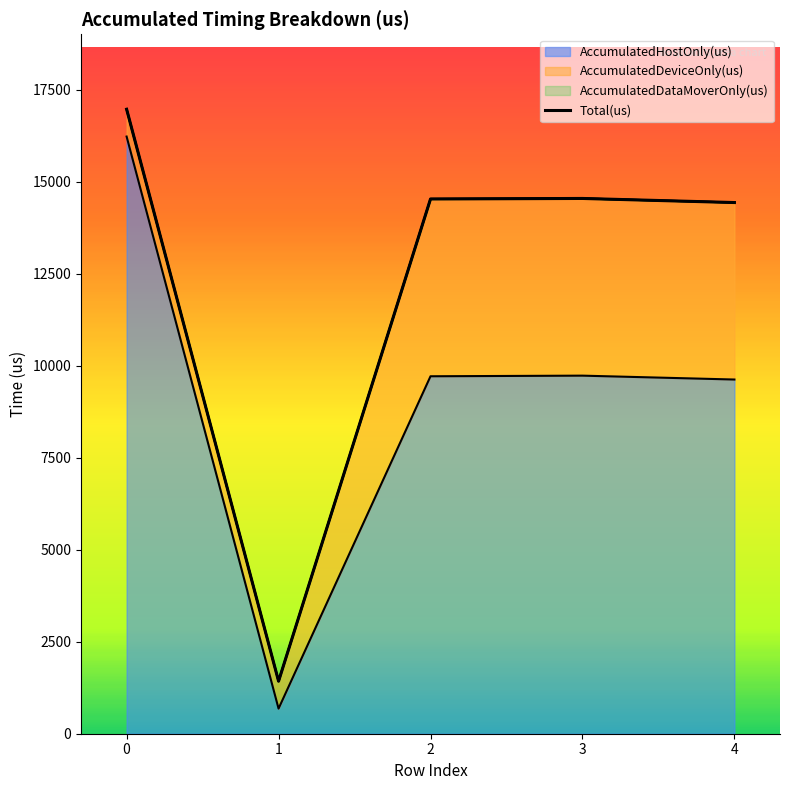

List the labels in order of value, largest first.

0, 3, 2, 4, 1